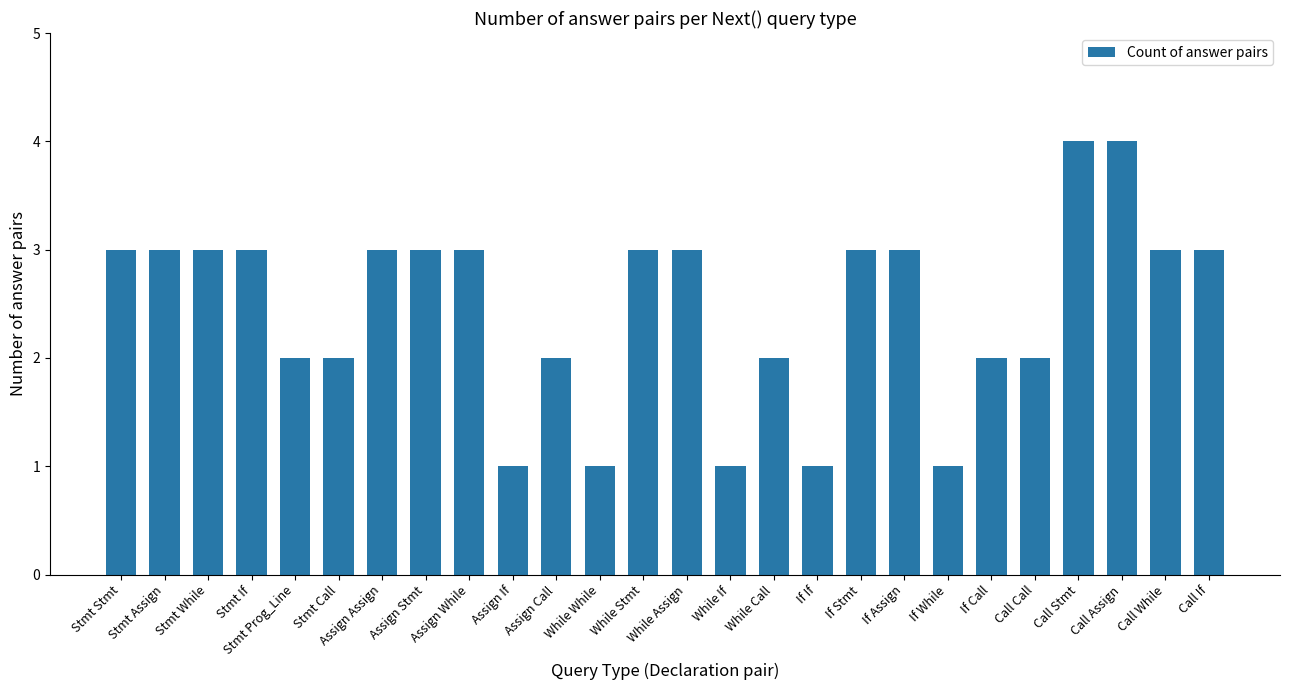

What is the average value?

2